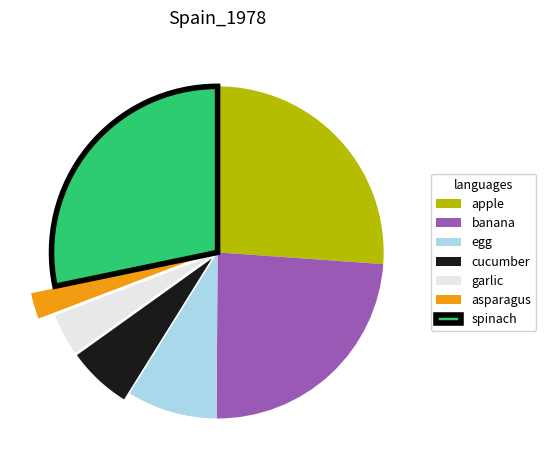

Which has a higher value, banana or apple?

apple